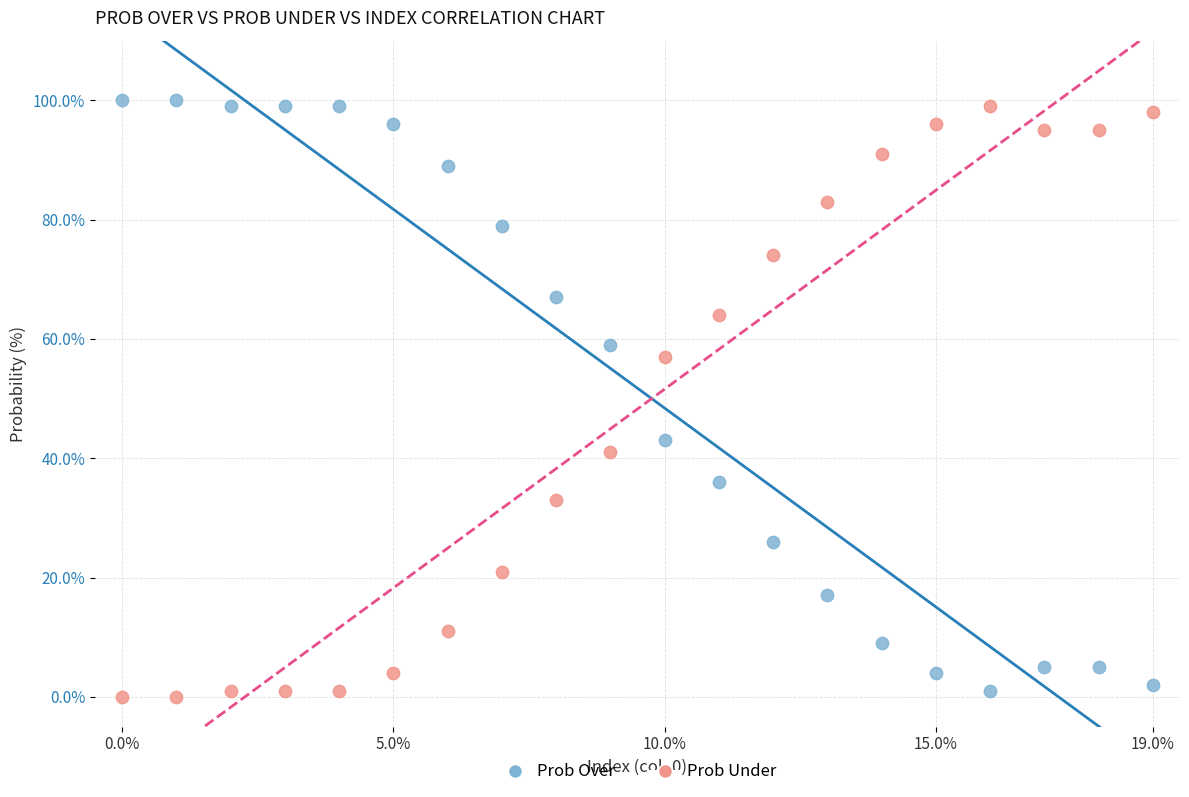

Across all data points, what is the range of Y values (max minus min)?

100